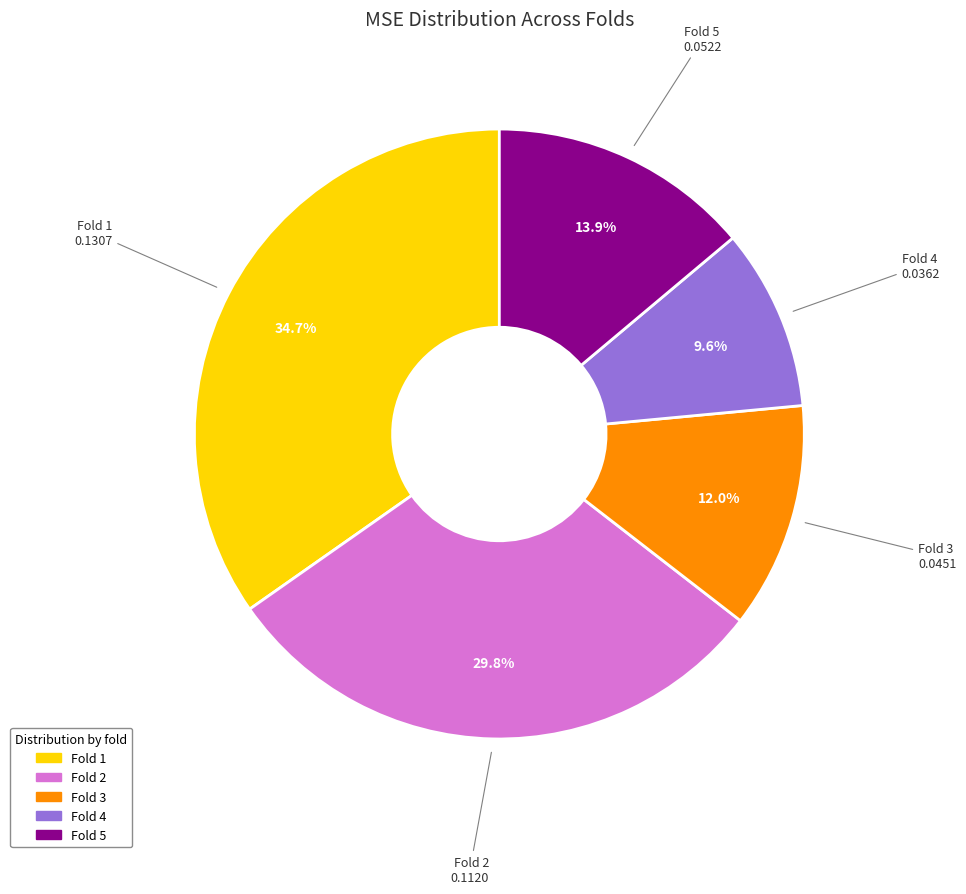

Which slice is the largest?

Fold 1